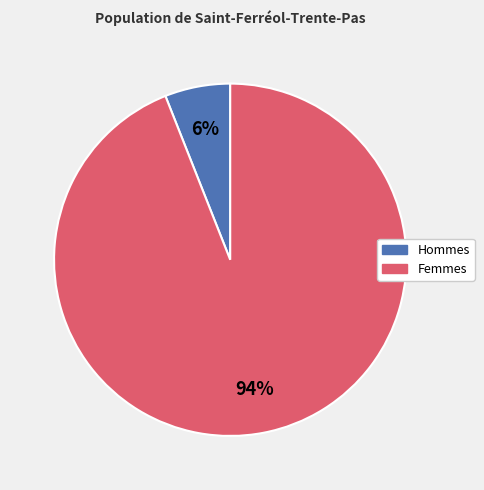

Is there any slice that represents more than half of the pie?

Yes